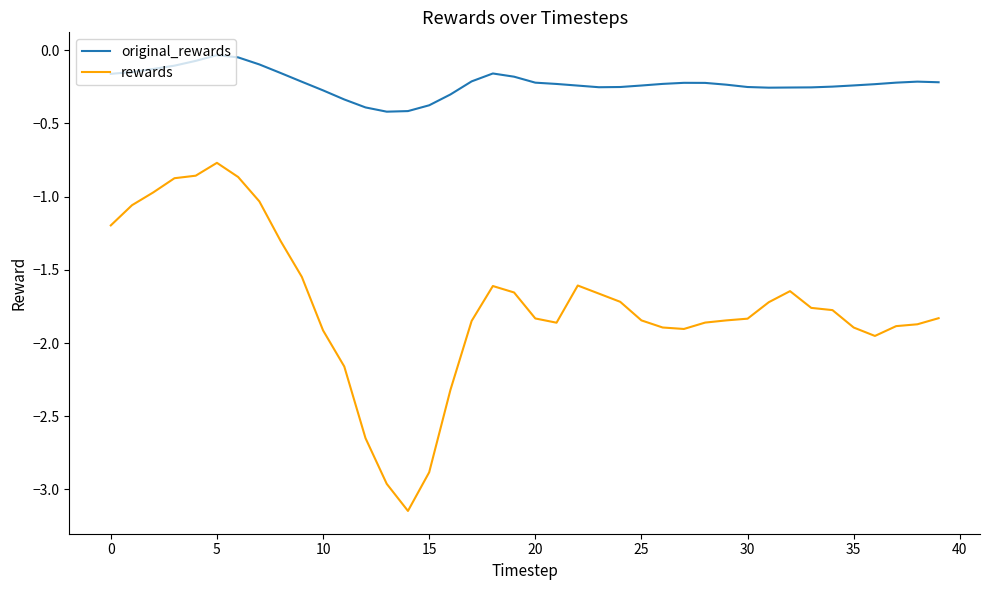

Which series has the largest total across all categories?

original_rewards